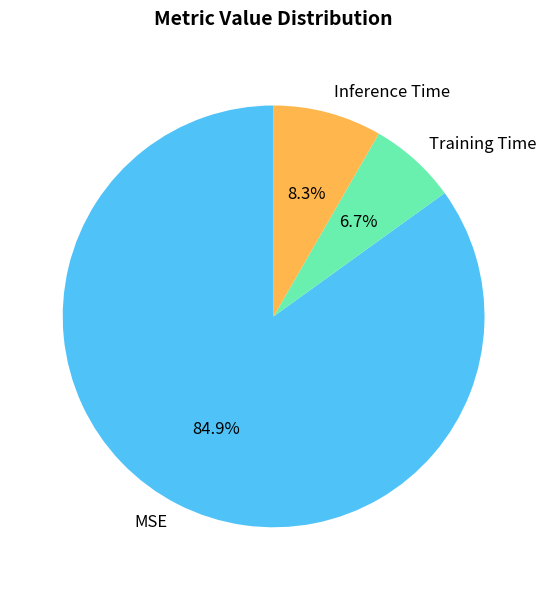

True or false: Training Time accounts for 7% of the total.

True